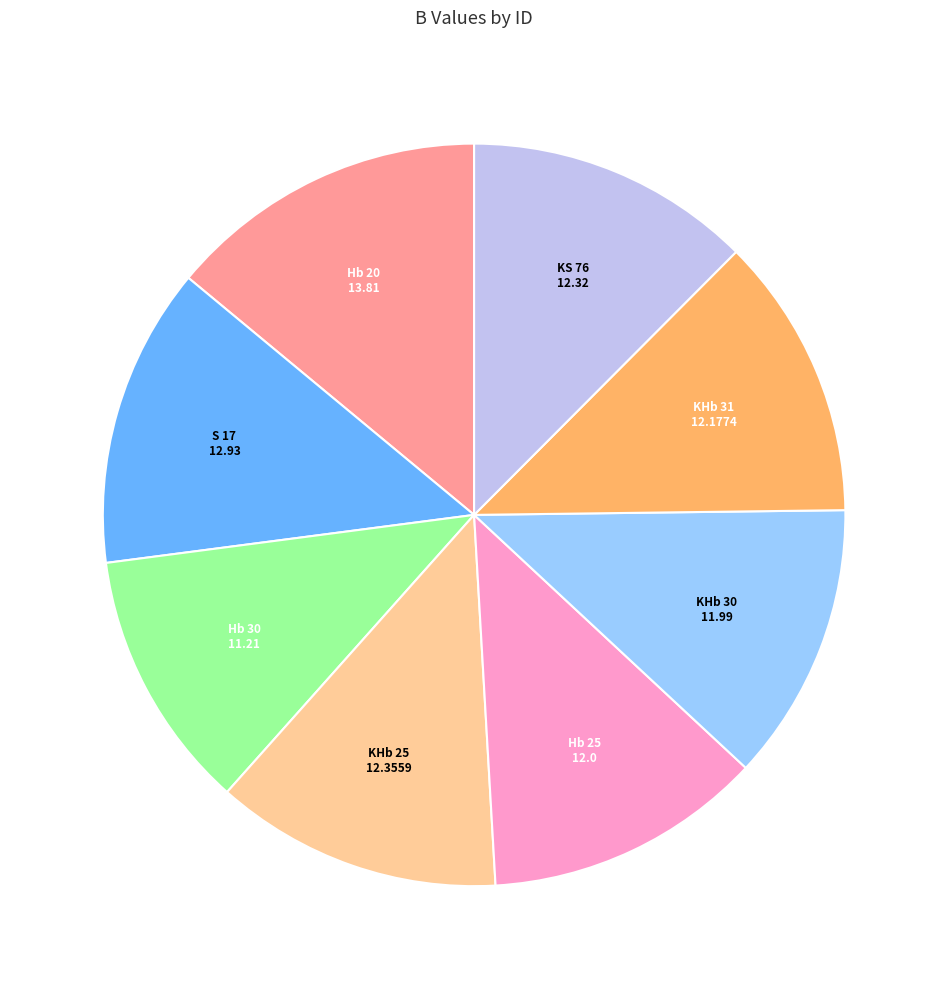

What is the largest slice in the pie chart?

Hb 20